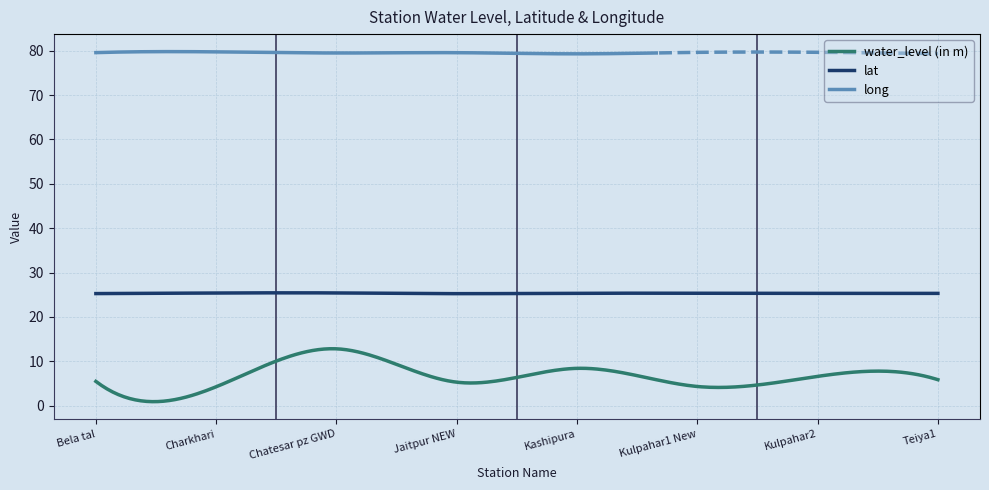

Is it true that water_level (in m) equals 2.2 at Charkhari?

False